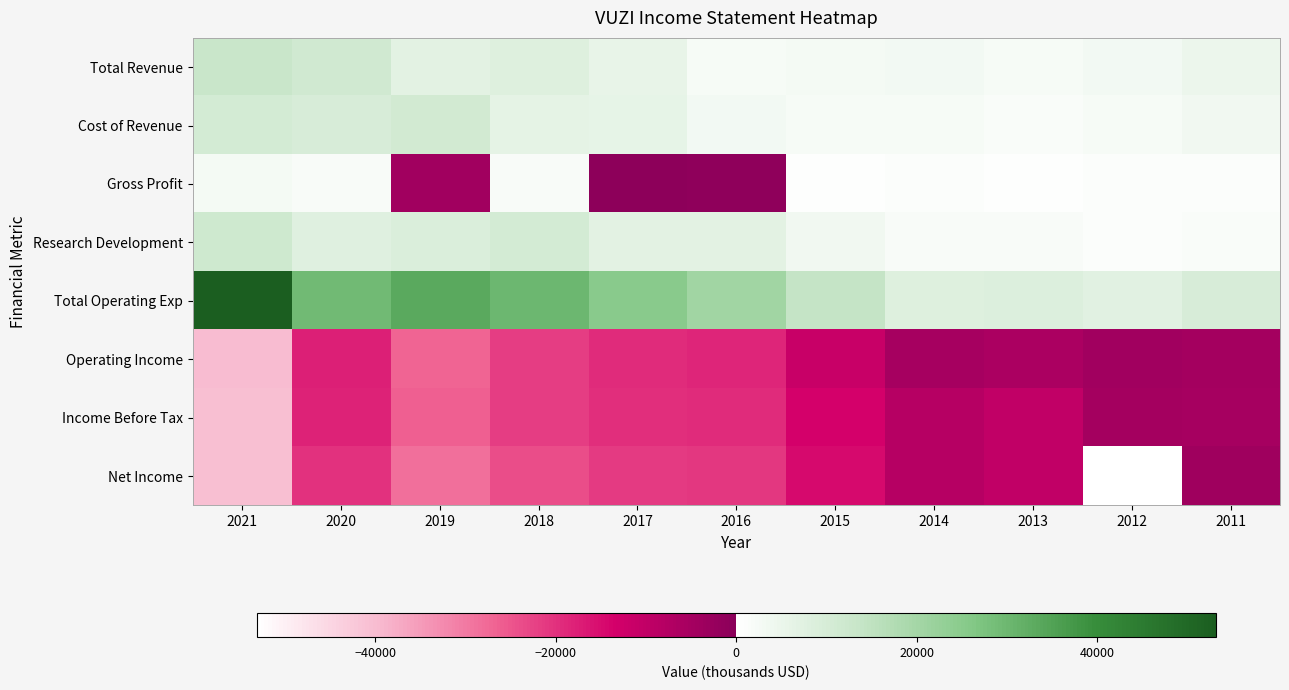

Reading right to left, what are all the values shown in this chart?

Total Revenue: 2011=4800	2012=3200	2013=2400	2014=3000	2015=2700	2016=2100	2017=5500	2018=8100	2019=6700	2020=11600	2021=13200
Cost of Revenue: 2011=3600	2012=2300	2013=1600	2014=2100	2015=2200	2016=3300	2017=6200	2018=6300	2019=11100	2020=9700	2021=10700
Gross Profit: 2011=1200	2012=900	2013=800	2014=900	2015=600	2016=-1200	2017=-700	2018=1800	2019=-4400	2020=1900	2021=2500
Research Development: 2011=1300	2012=1200	2013=1800	2014=1800	2015=3600	2016=6900	2017=6700	2018=10400	2019=8900	2020=7600	2021=11700
Total Operating Exp: 2011=9700	2012=7400	2013=8300	2014=8000	2015=14100	2016=20700	2017=24900	2018=30000	2019=33200	2020=29400	2021=53100
Operating Income: 2011=-4900	2012=-4200	2013=-5900	2014=-5000	2015=-11300	2016=-18500	2017=-19400	2018=-21900	2019=-26600	2020=-17800	2021=-40000
Income Before Tax: 2011=-5300	2012=-4700	2013=-10100	2014=-7900	2015=-13400	2016=-19300	2017=-19600	2018=-21900	2019=-26500	2020=-18000	2021=-40400
Net Income: 2011=-3900	2012=300	2013=-10100	2014=-7900	2015=-14900	2016=-20900	2017=-21300	2018=-23700	2019=-28400	2020=-20000	2021=-40400